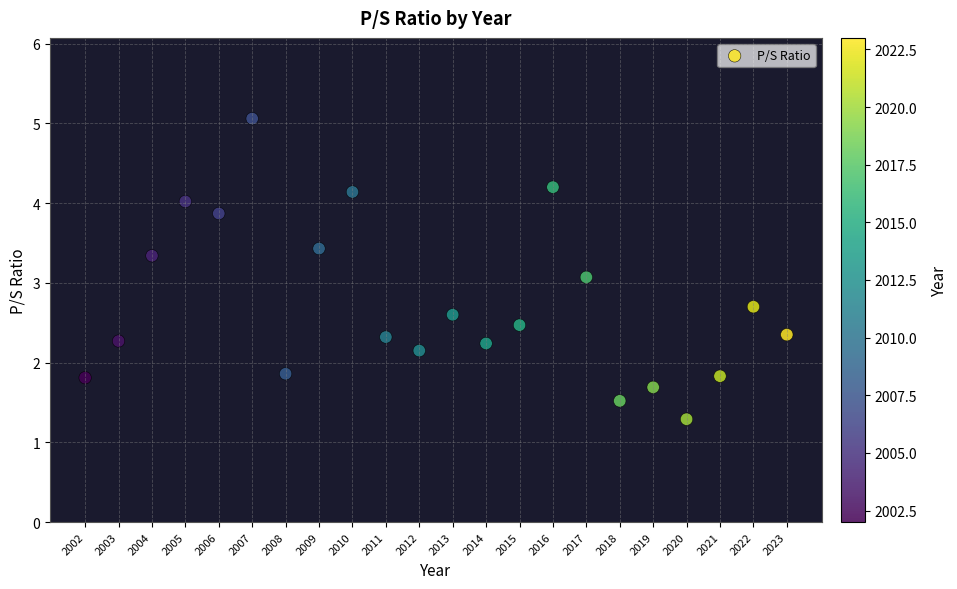

What is the range of Y values (max minus min)?

3.8